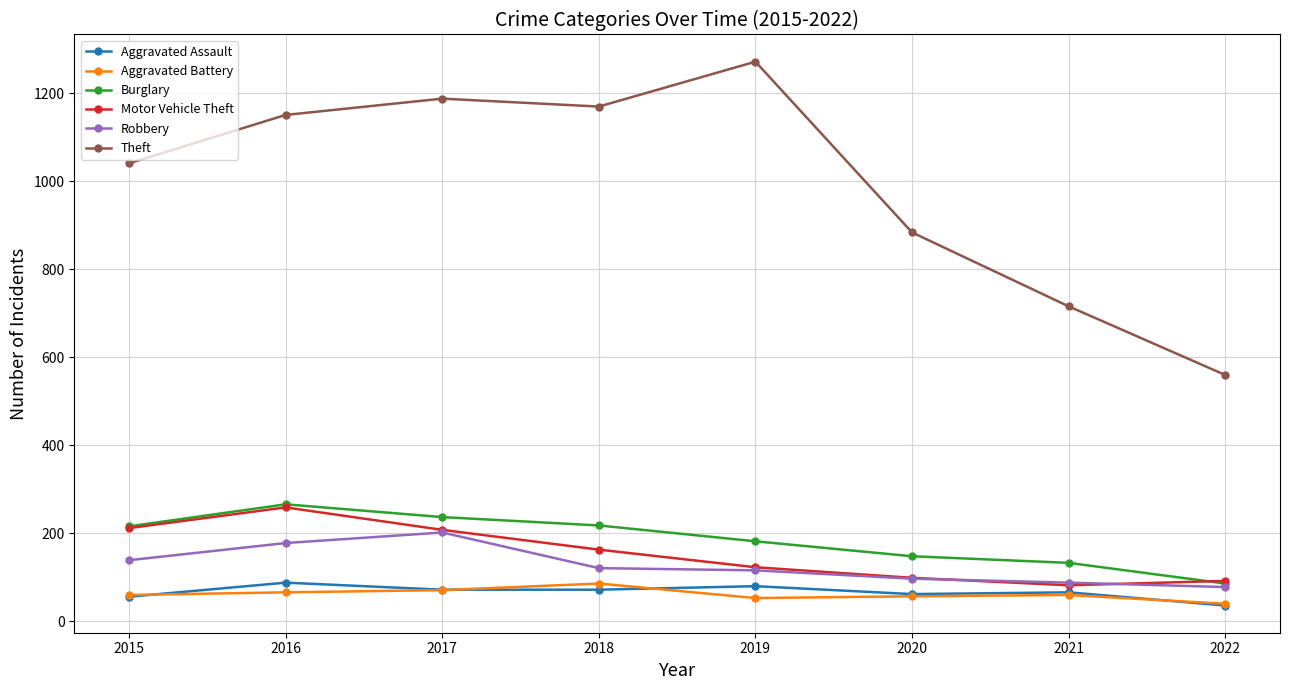

What is the difference between the maximum and minimum values in the Aggravated Battery series?

46